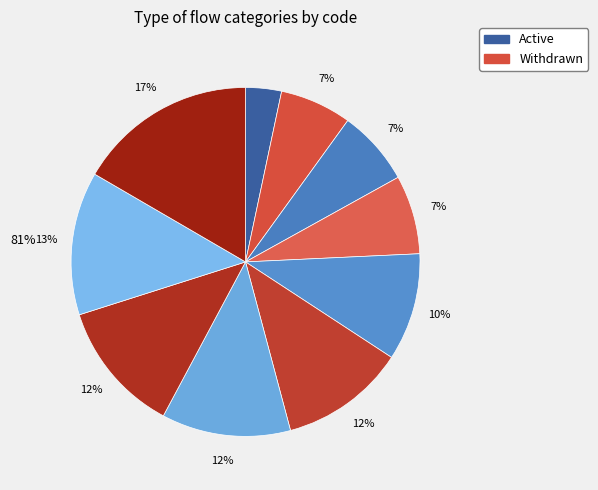

Count the number of slices in the pie.

10